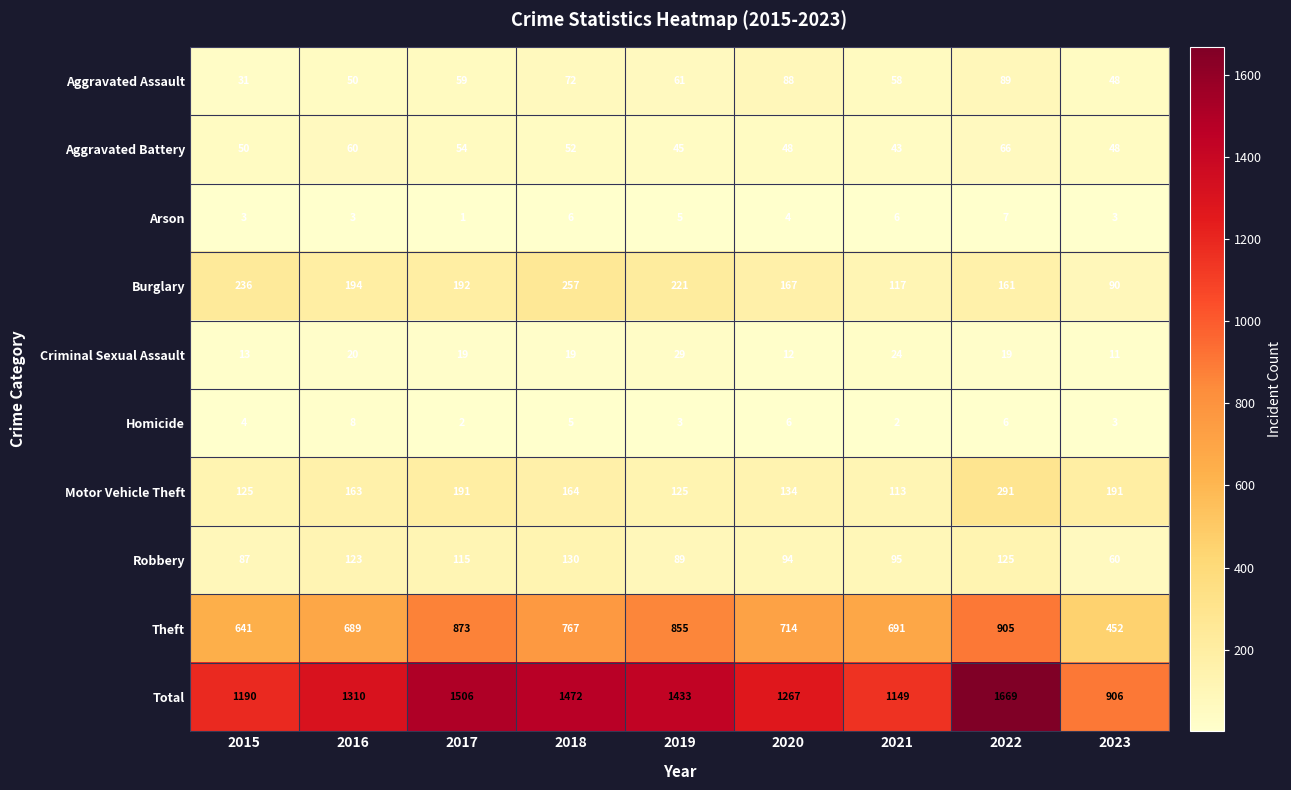

What is the approximate value of Arson at 2020?

4